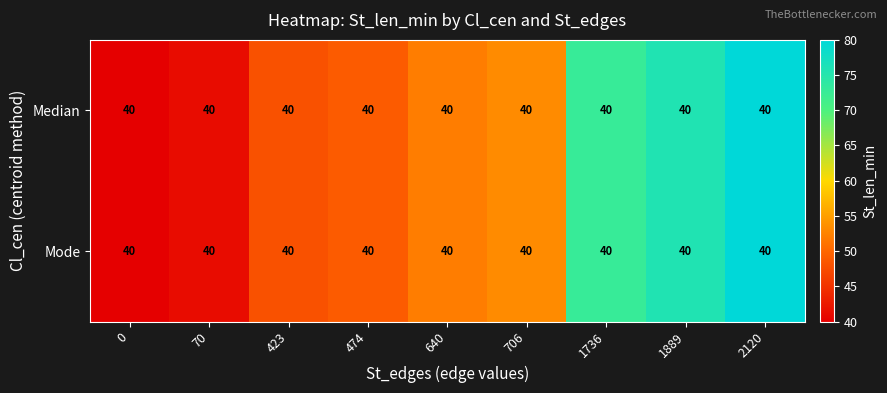

What is the difference between the Median values at 706 and 2120?

26.7